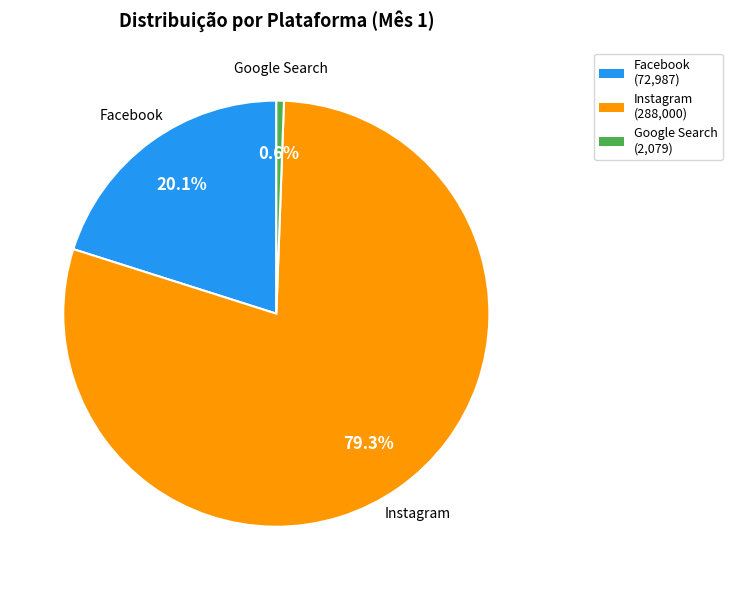

How many slices are in this pie chart?

3